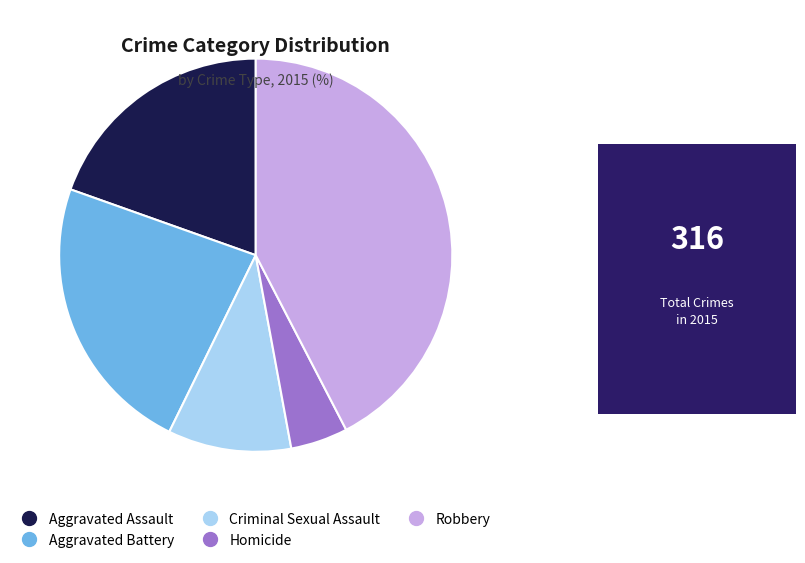

Is it true that Robbery is 42% of the pie?

True